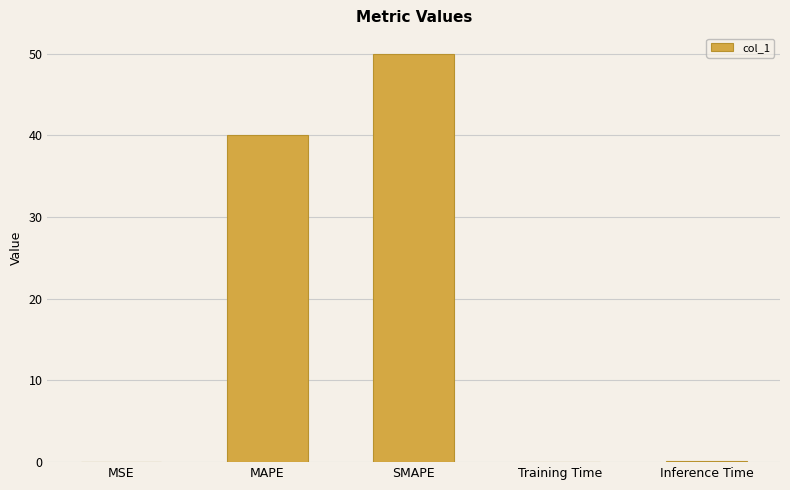

How many series are shown in this chart?

1